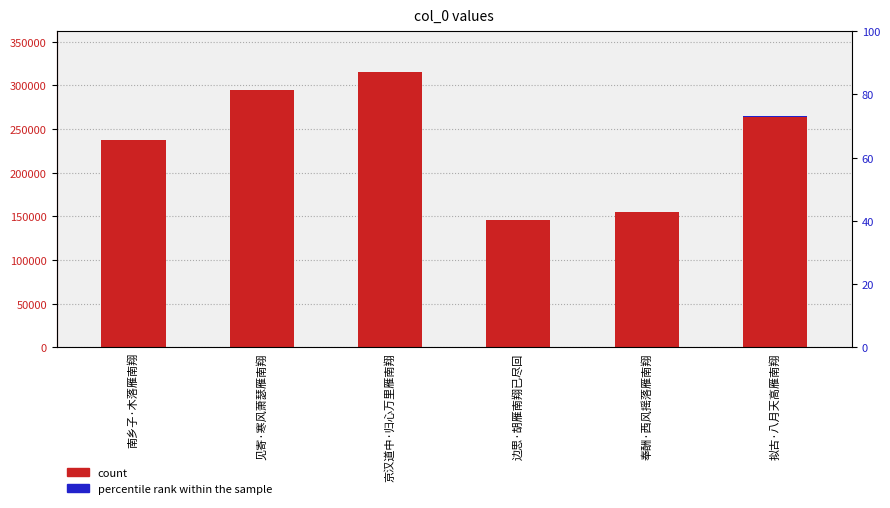

How many bars are there in total?

12